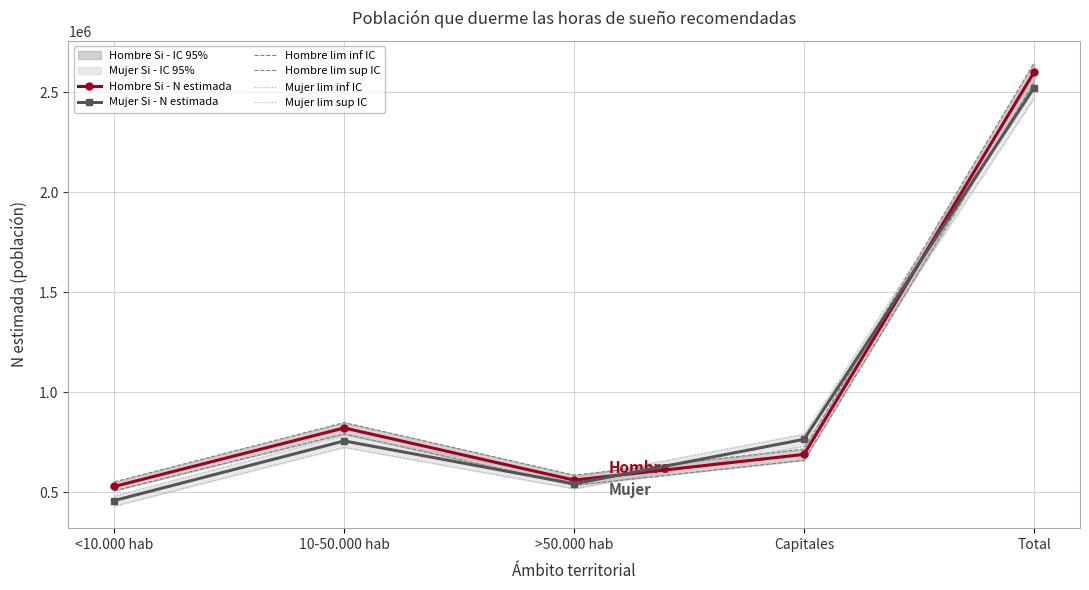

What is the maximum value for Mujer lim sup IC?

2578865